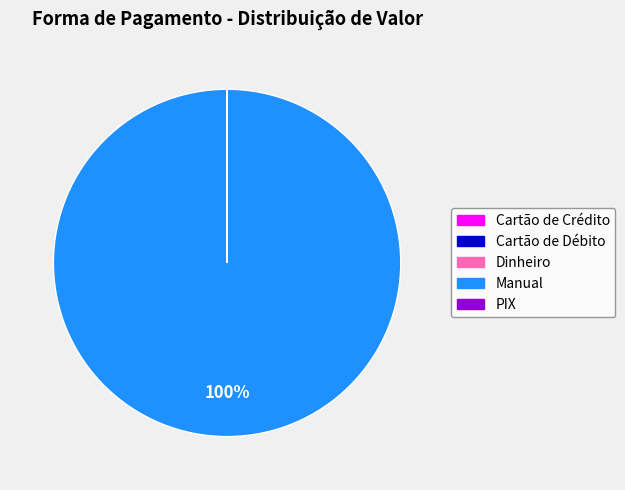

To the nearest percent, what is the average slice percentage?

20%